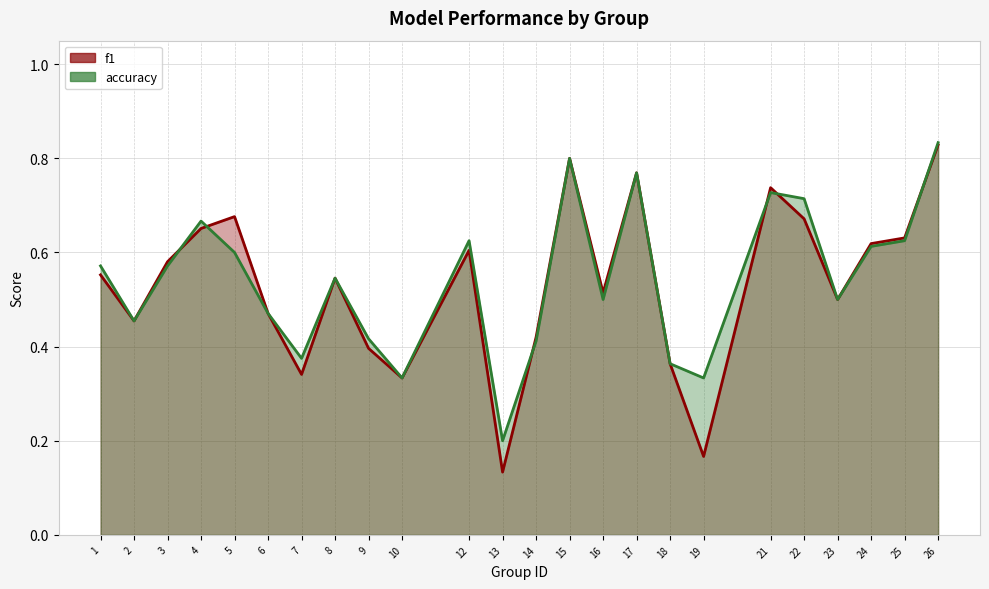

What is the total value across all series at 16?

1.0